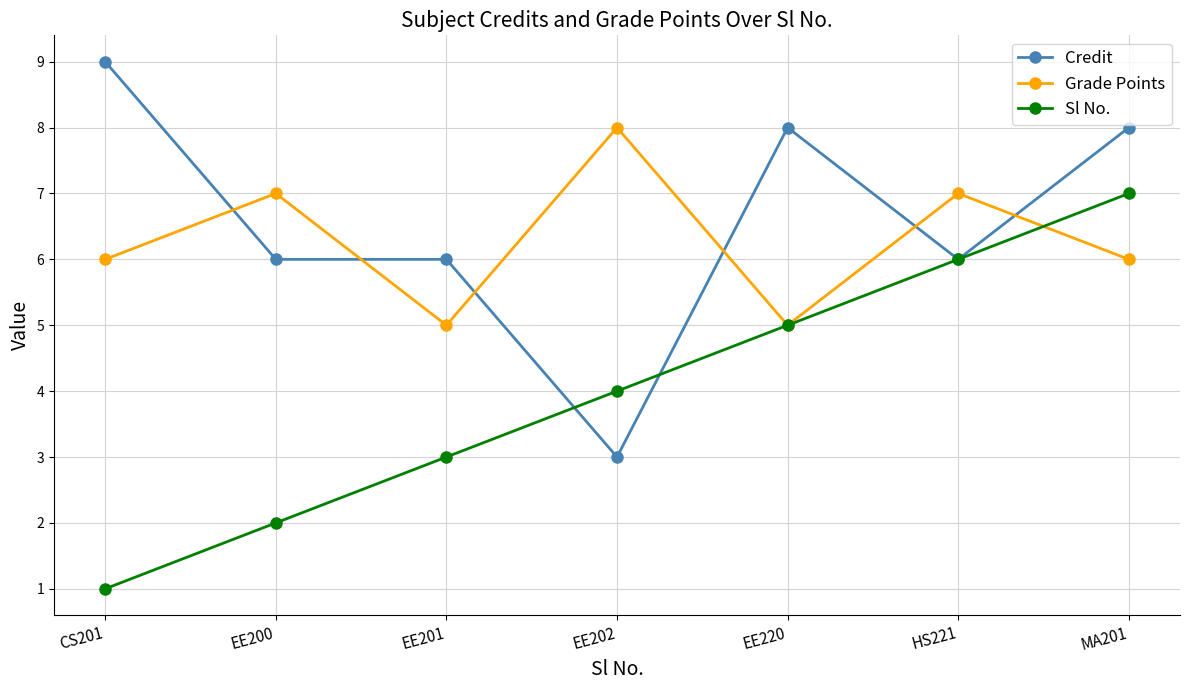

What is the sum of the Credit values at CS201 and EE220?

17